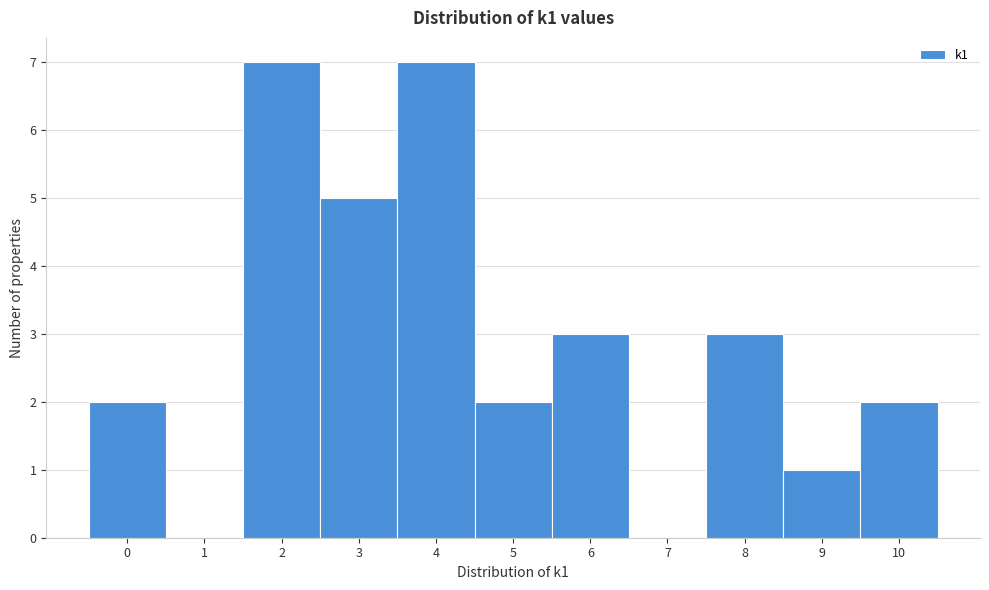

Reading left to right, list every bar in this chart as the range it spans on the x-axis followed by its height. The values are not printed on the chart, so give them approximately, as read against the axis.

-0.5 to 0.5: 2
0.5 to 1.5: 0
1.5 to 2.5: 7
2.5 to 3.5: 5
3.5 to 4.5: 7
4.5 to 5.5: 2
5.5 to 6.5: 3
6.5 to 7.5: 0
7.5 to 8.5: 3
8.5 to 9.5: 1
9.5 to 10.5: 2